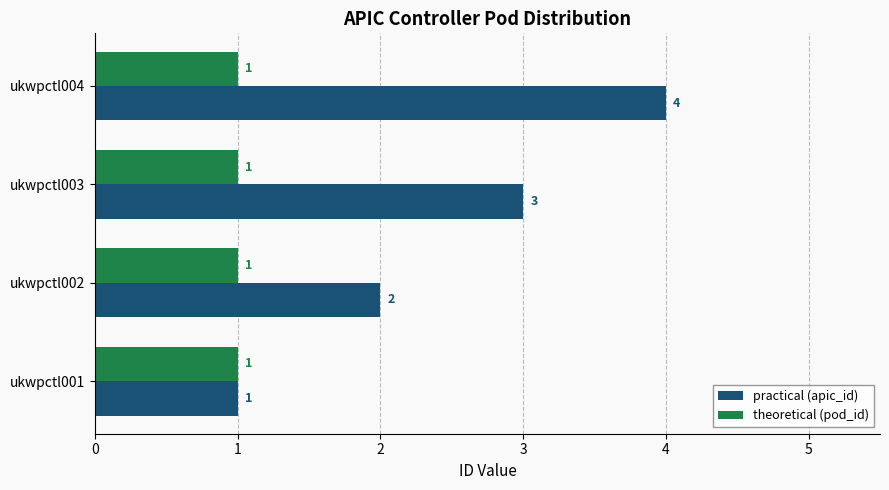

Which series has the largest total across all categories?

practical (apic_id)